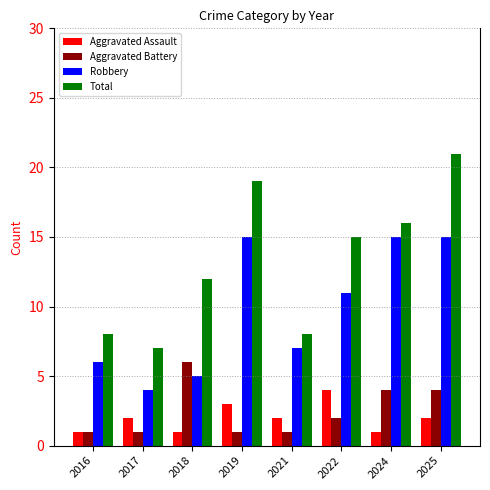

What is the value of the Aggravated Assault bar at the 2nd from the left?

2